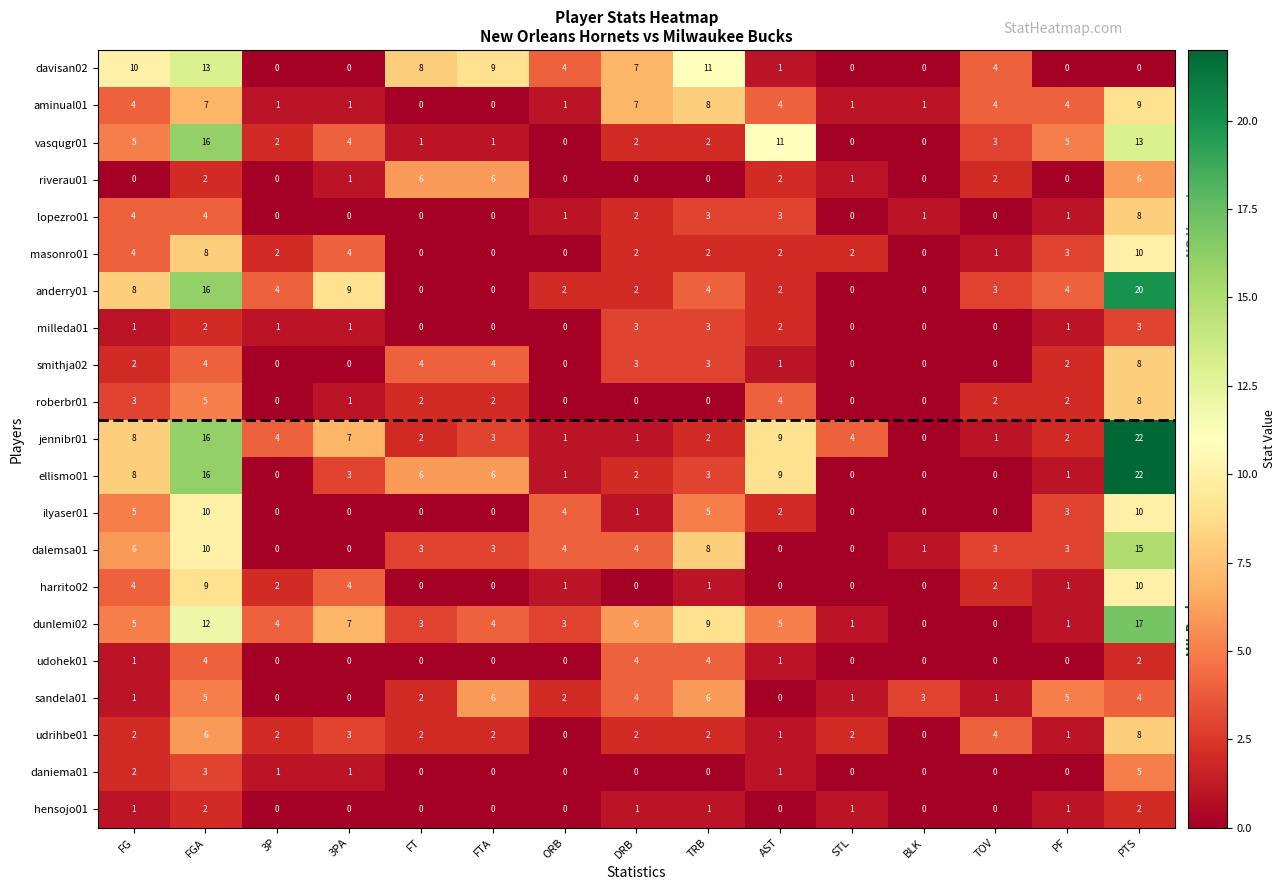

What is the approximate value of masonro01 at PTS, to the nearest 5?

10